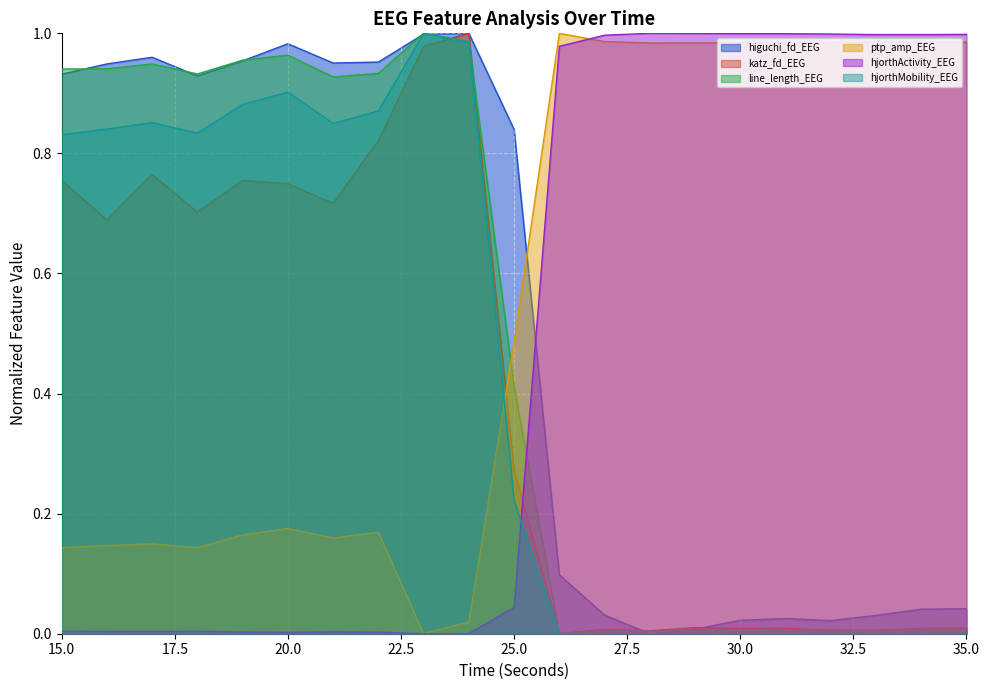

Where is the first local minimum for line_length_EEG?

18